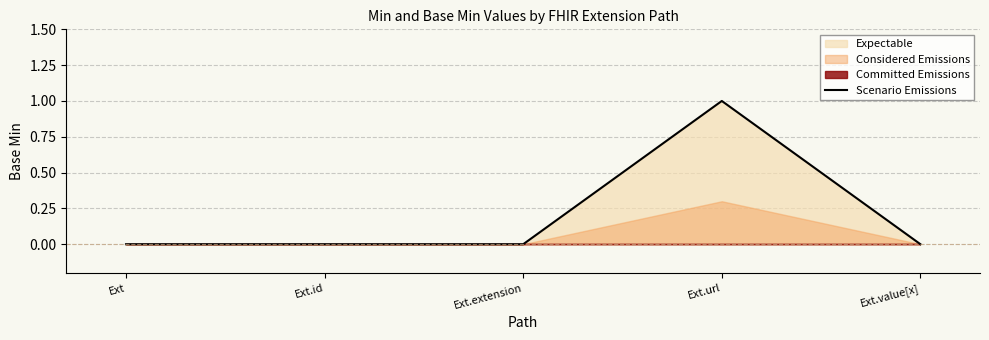

What position from the left is Ext.value[x]?

5